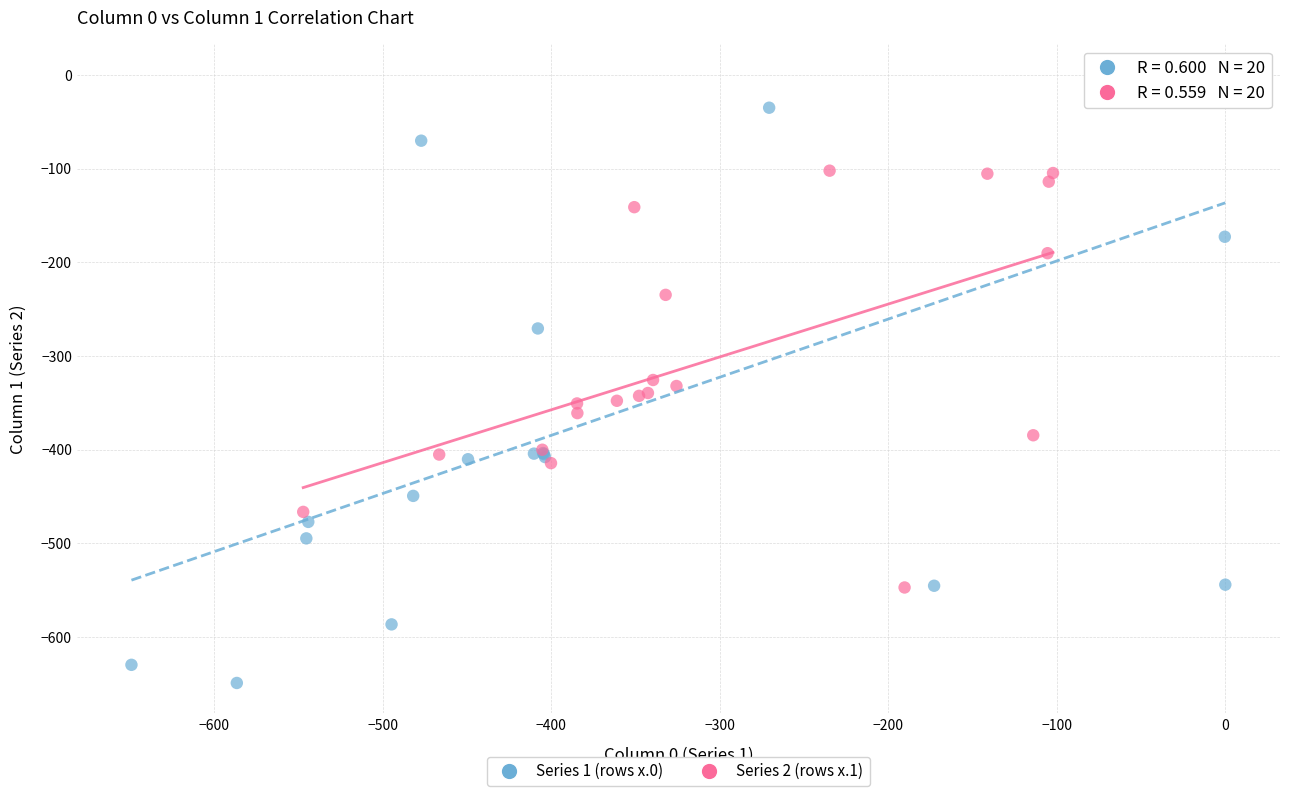

Which series reaches the maximum Y coordinate?

Series 1 (rows x.0)